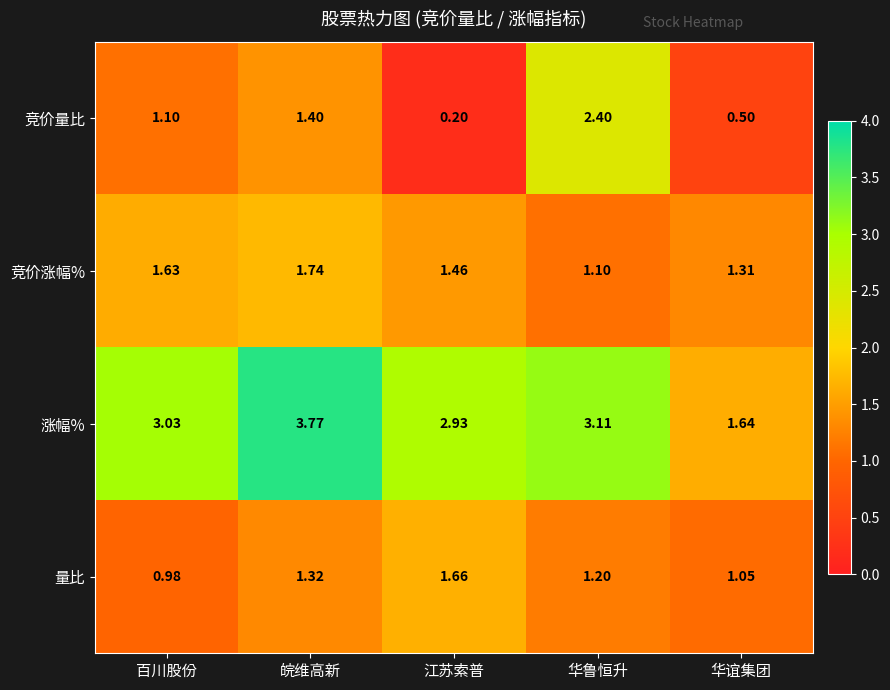

Which category has the lowest value across all series?

江苏索普